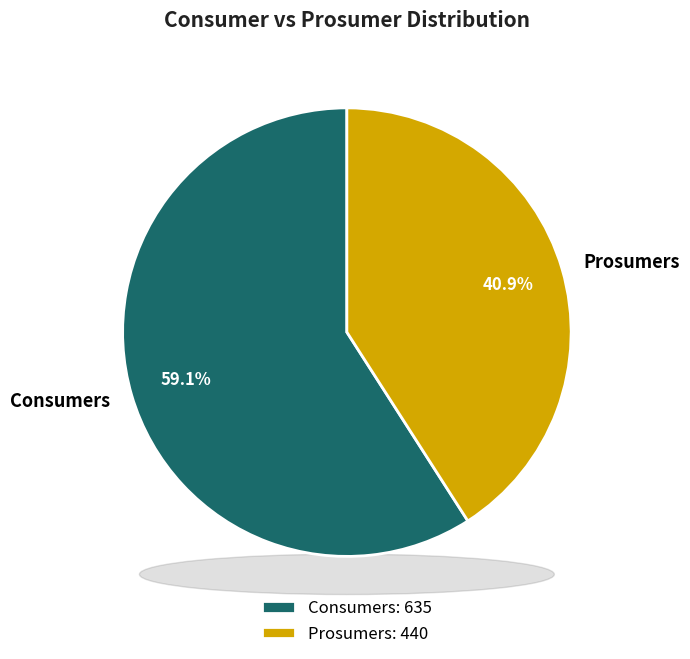

How many slices are in this pie chart?

2